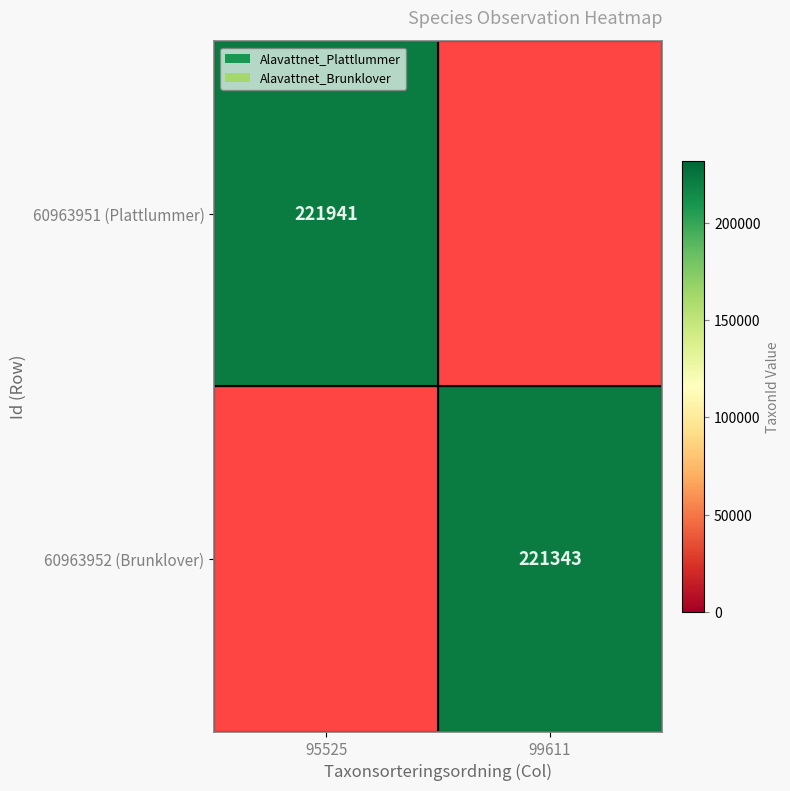

Is the value of 60963951 (Plattlummer) at 95525 greater than the value of 60963952 (Brunklover) at 99611?

Yes